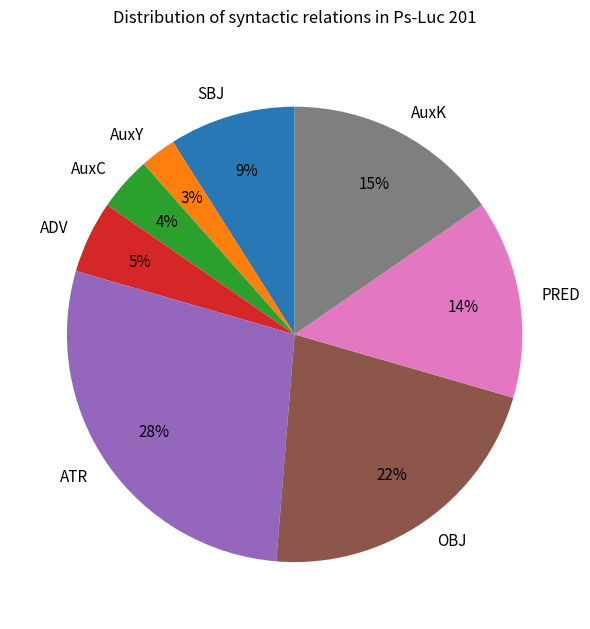

Is the sum of AuxC and ATR greater than half?

No